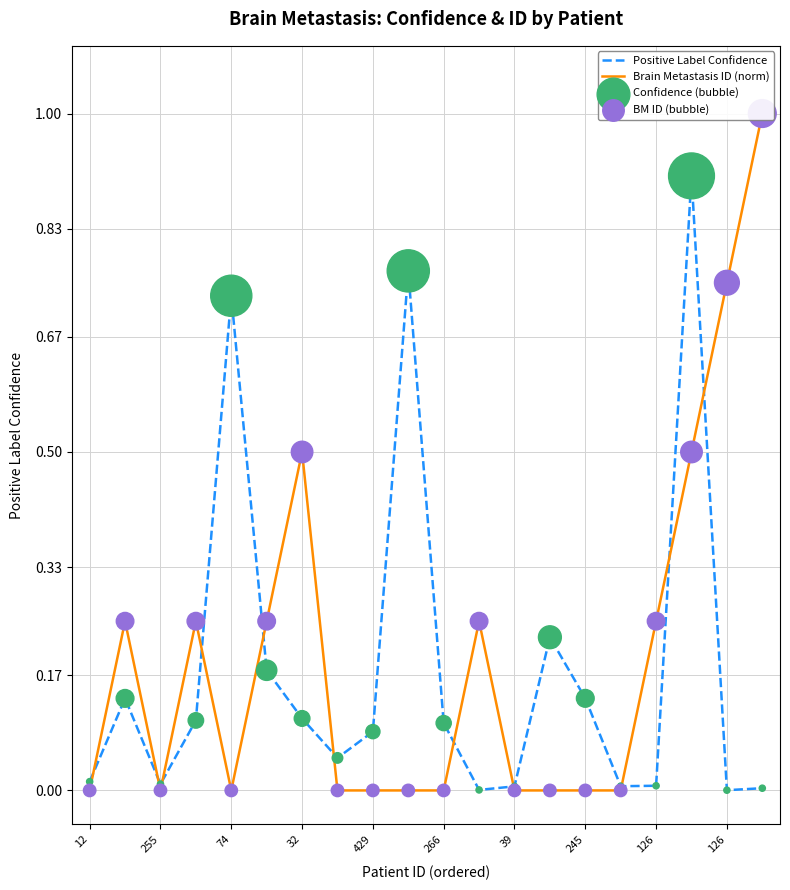

Which series has the largest Y range (max minus min)?

Brain Metastasis ID (norm)